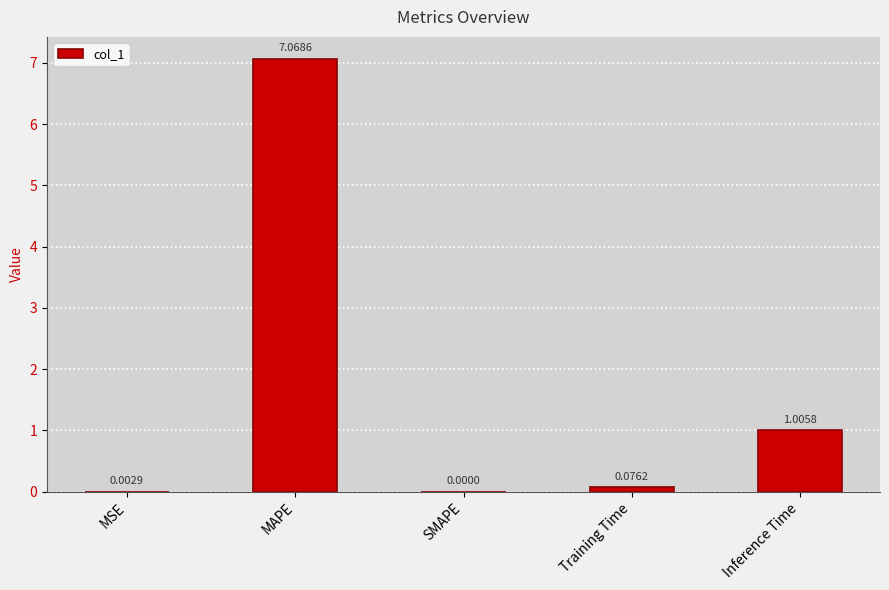

What is the change in value from MAPE to Training Time?

-7.0